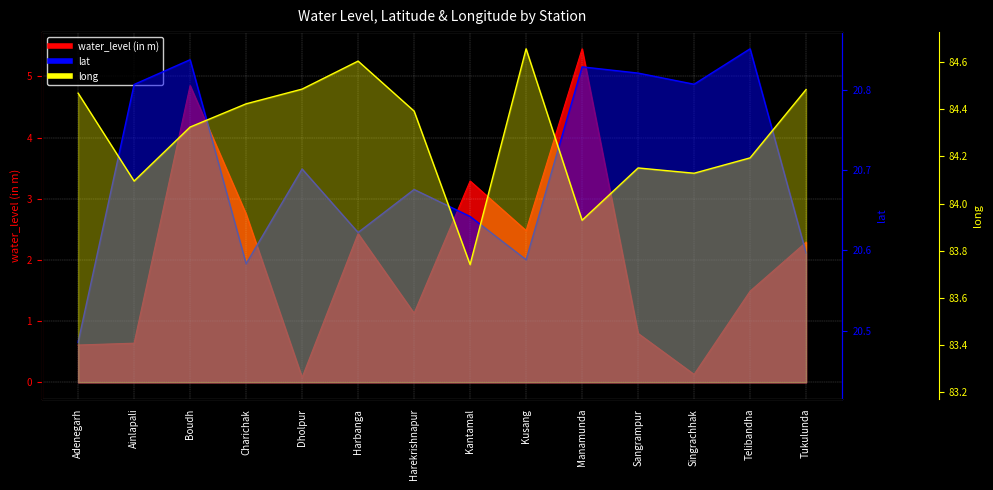

The value of water_level (in m) at Telibandha is 1.5. True or false?

True